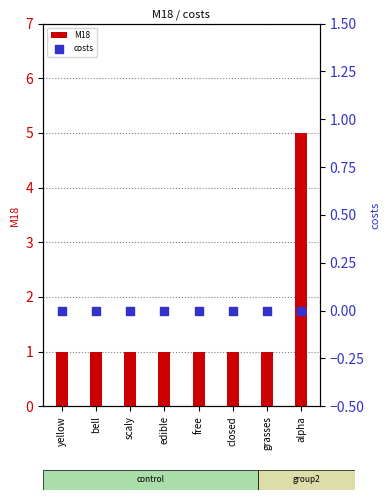

Which series contains the lowest Y value?

costs